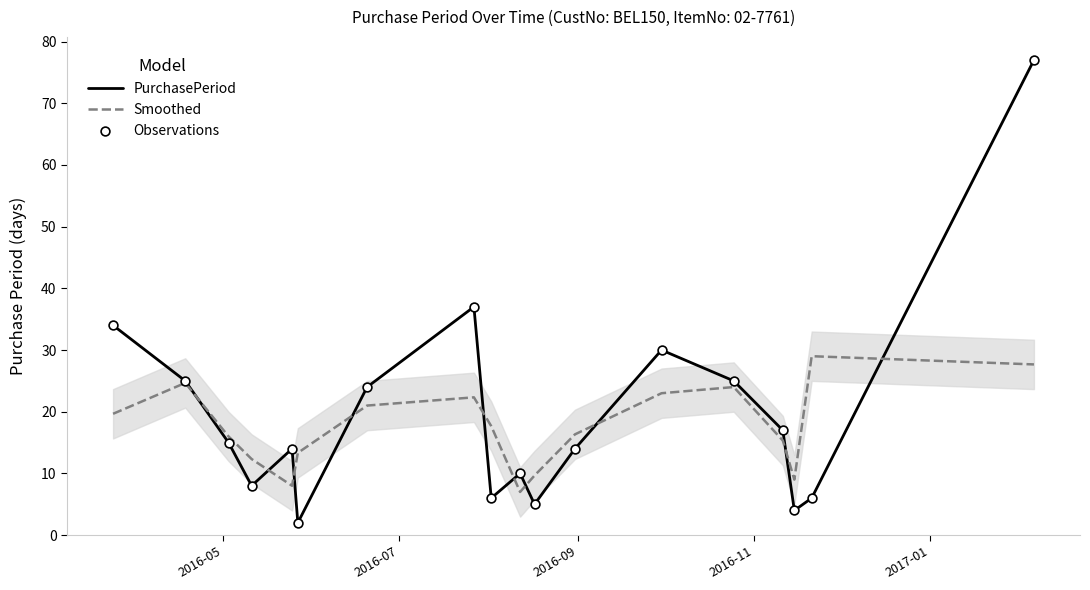

What is the minimum value for PurchasePeriod?

2.0